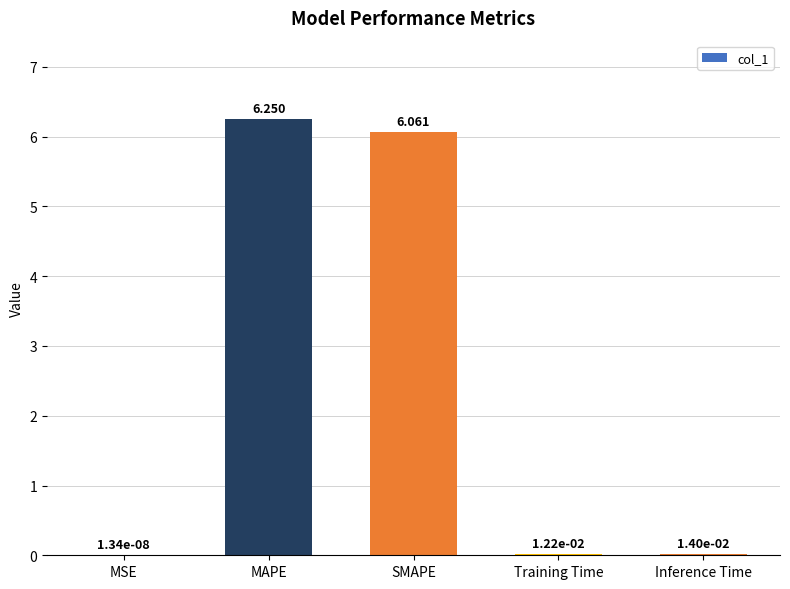

How many categories are shown in the chart?

5